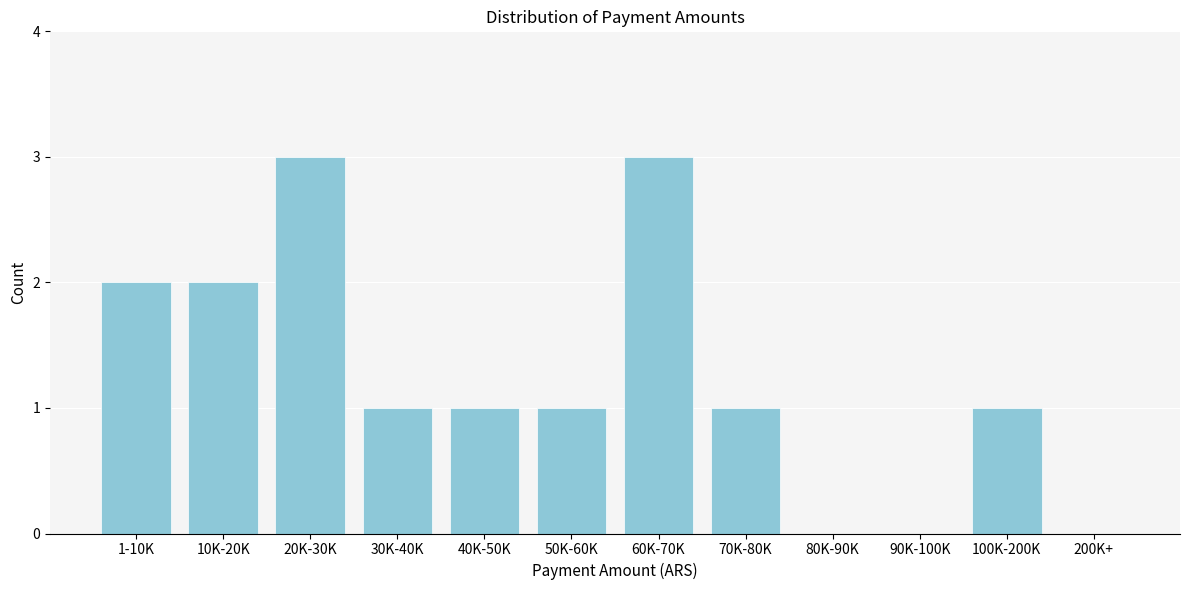

Reading left to right, extract all data points from this chart.

1-10K=2	10K-20K=2	20K-30K=3	30K-40K=1	40K-50K=1	50K-60K=1	60K-70K=3	70K-80K=1	80K-90K=0	90K-100K=0	100K-200K=1	200K+=0